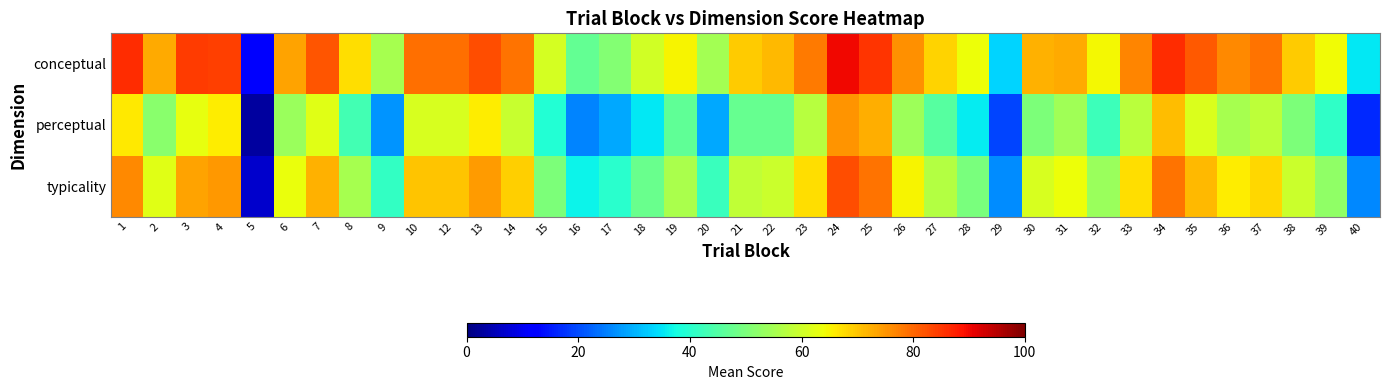

Count the number of data series in this chart.

3